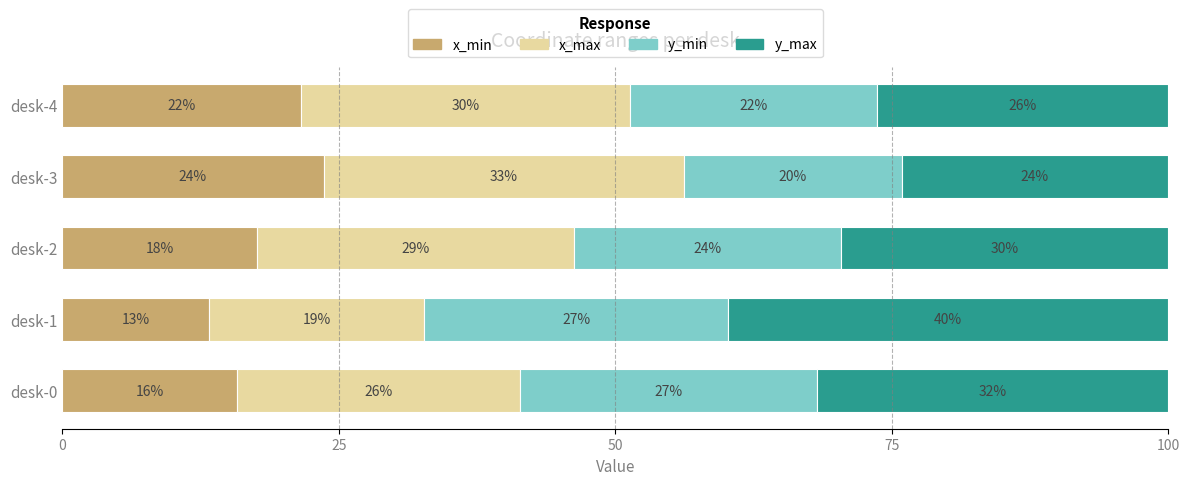

What is the lowest value of the x_min series?

13.3